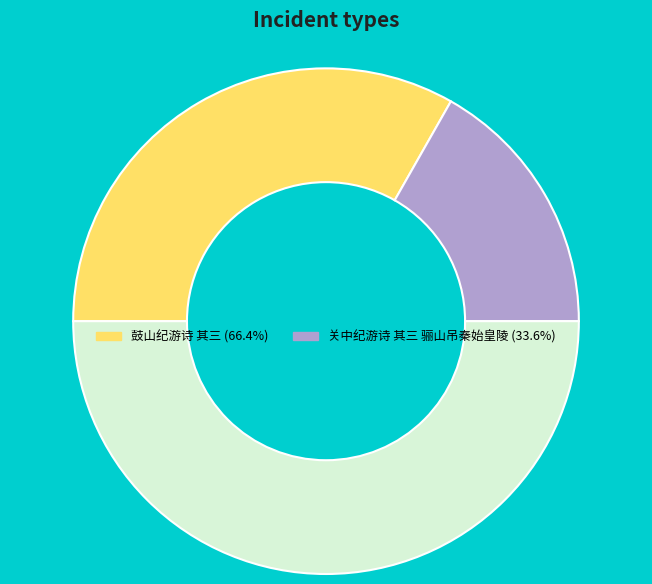

How many slices are in this pie chart?

3